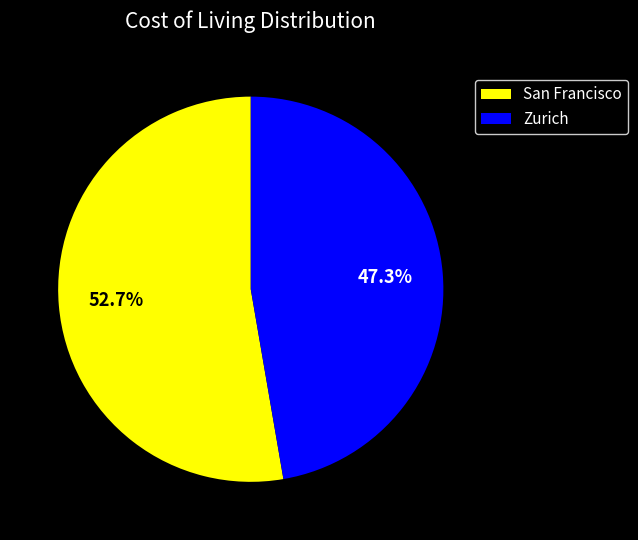

To the nearest percent, what percentage of the pie is Zurich?

47%